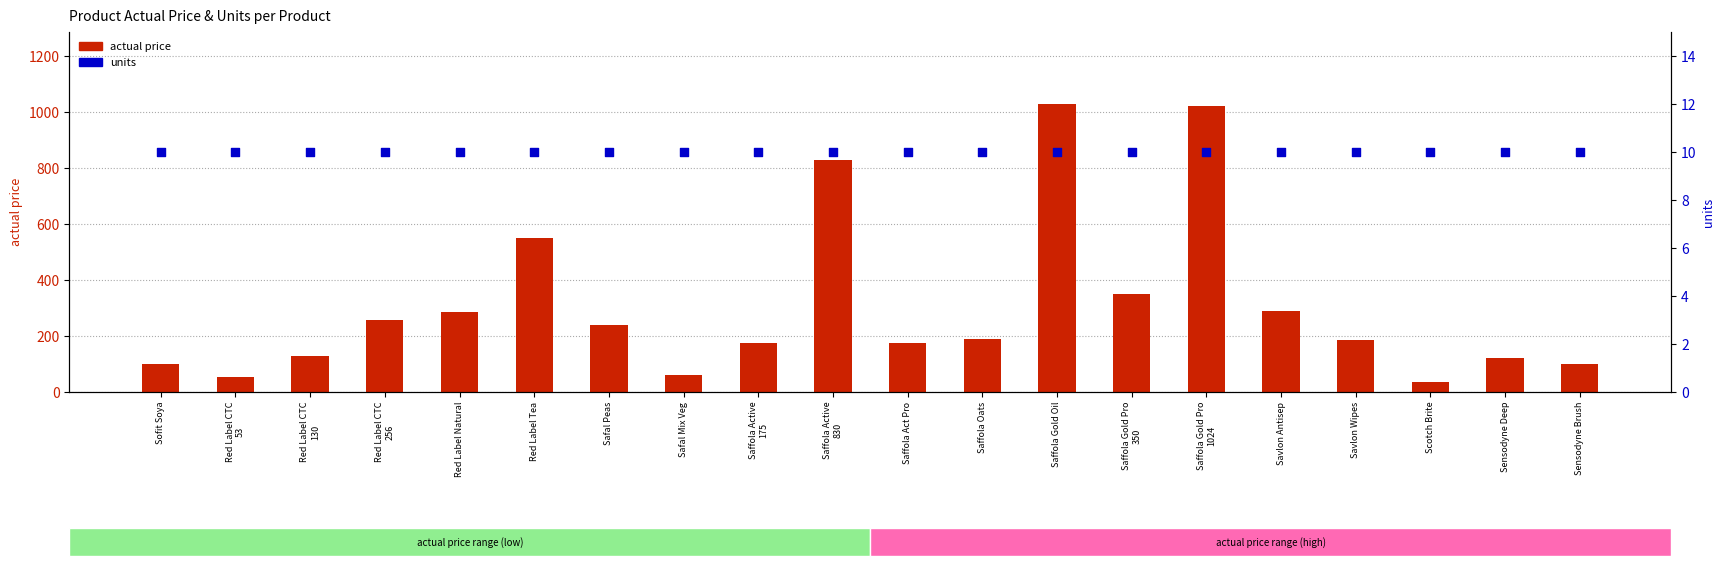

Is the value of actual price at Saffola Active
830 greater than the value of units at Red Label Tea?

Yes